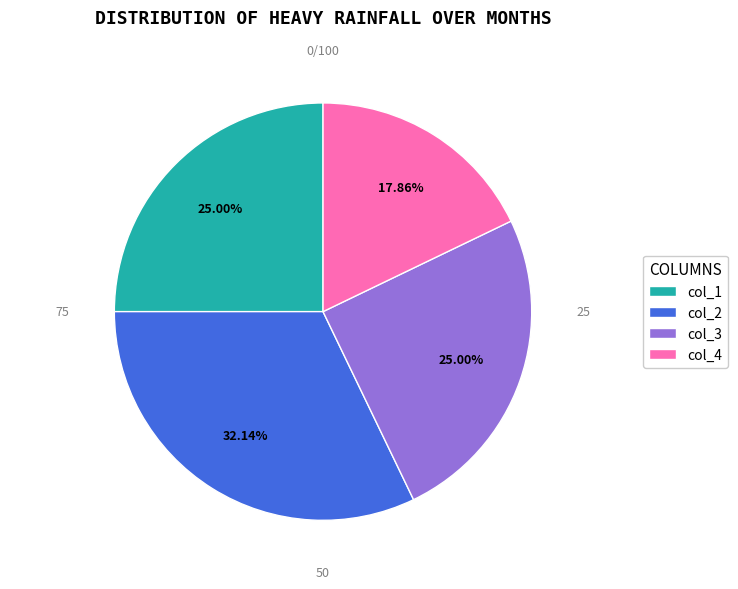

Is the sum of col_1 and col_2 greater than half?

Yes